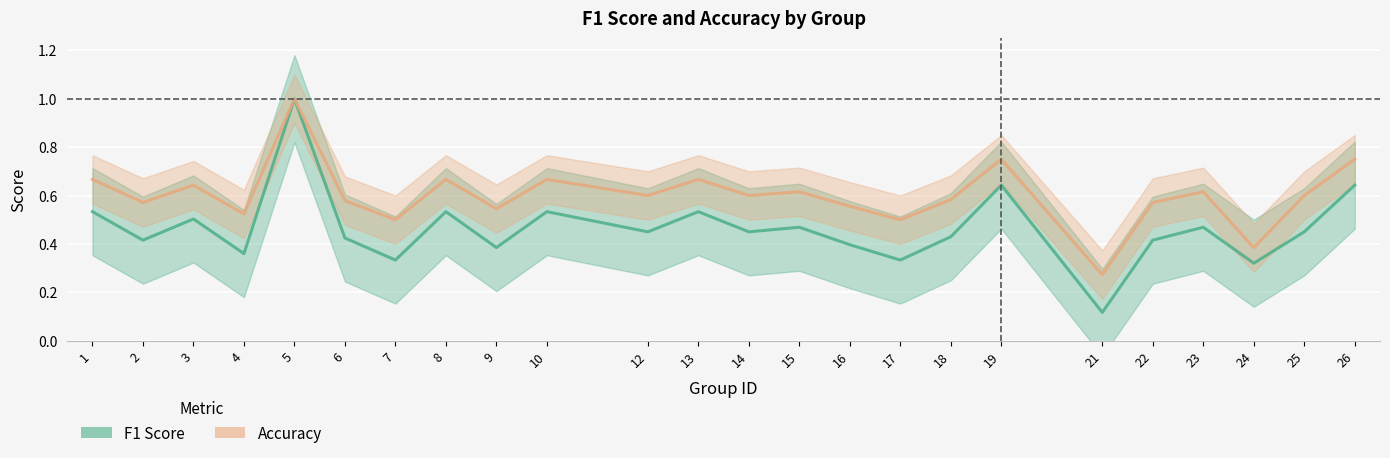

How many f1 values are between 0 and 1?

24